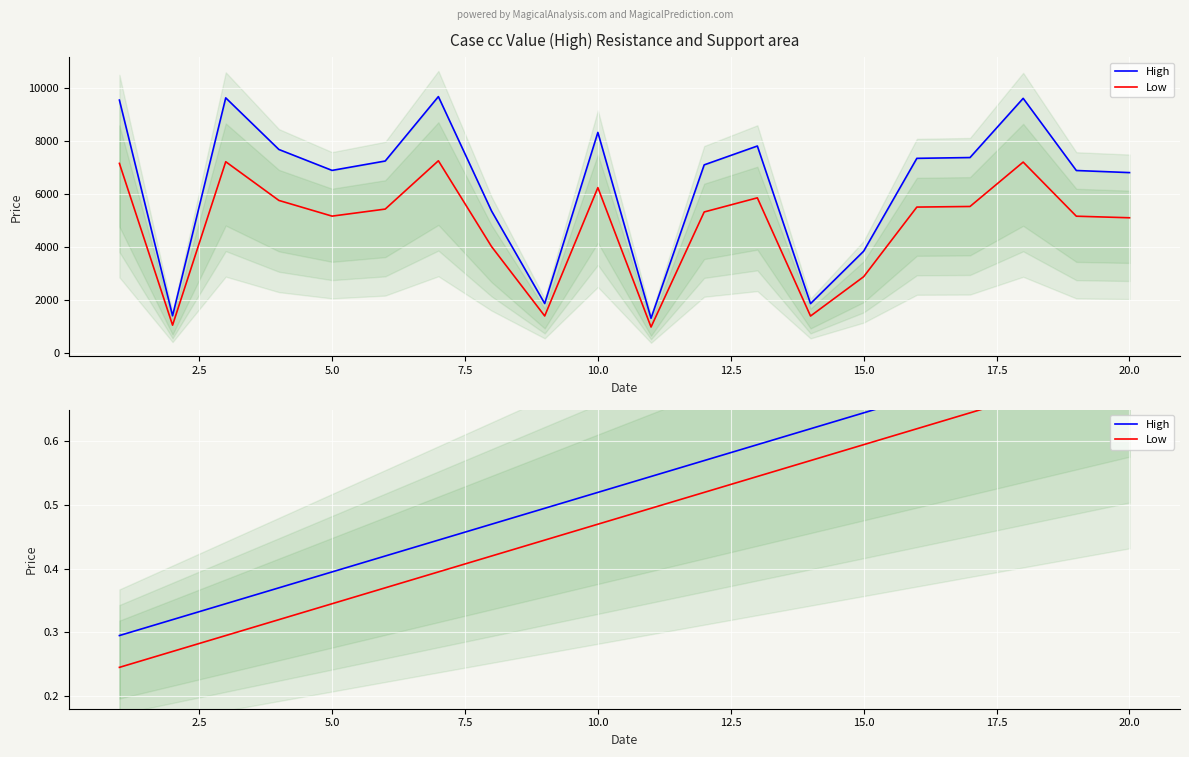

What is the maximum value for Low?

0.7